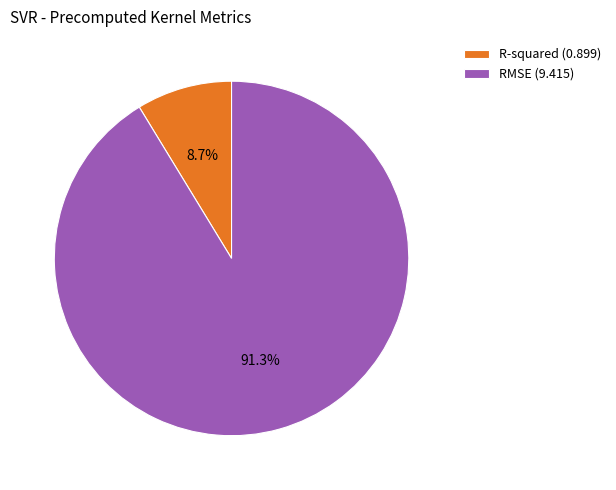

Which slice is the largest?

RMSE